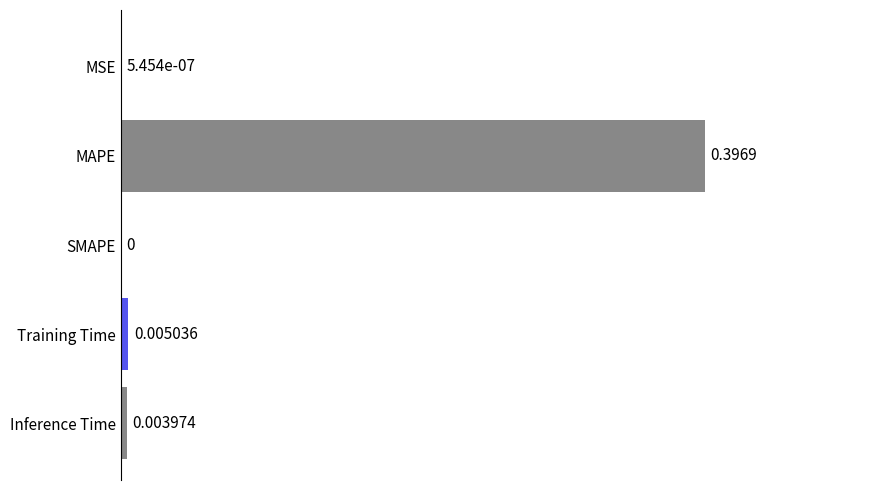

Which has a higher value, MSE or Inference Time?

Inference Time